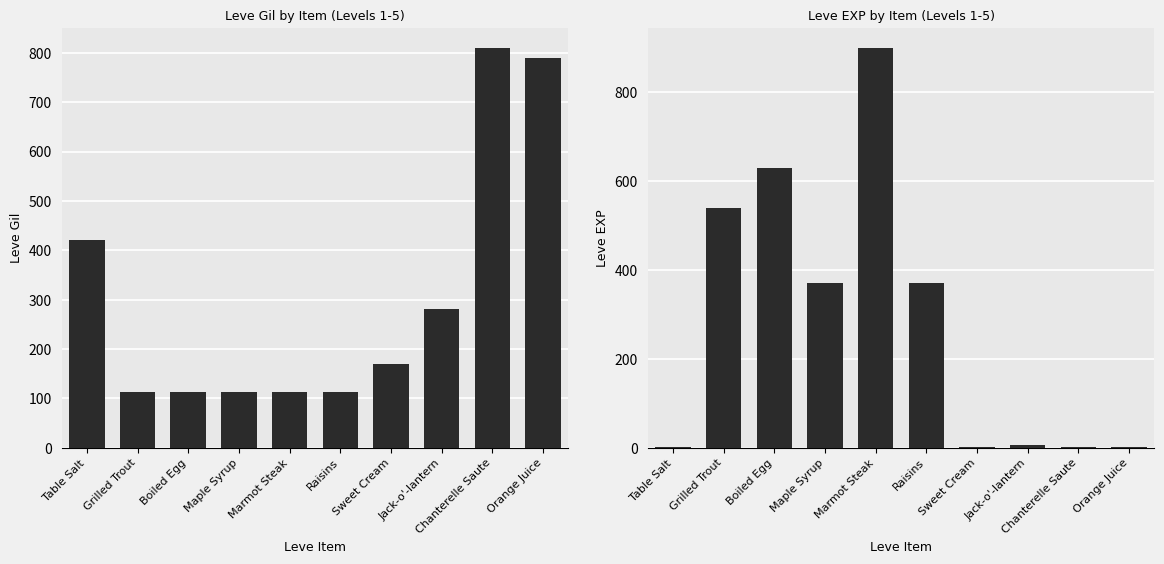

What is the label of the 2nd bar from the right?

Chanterelle Saute